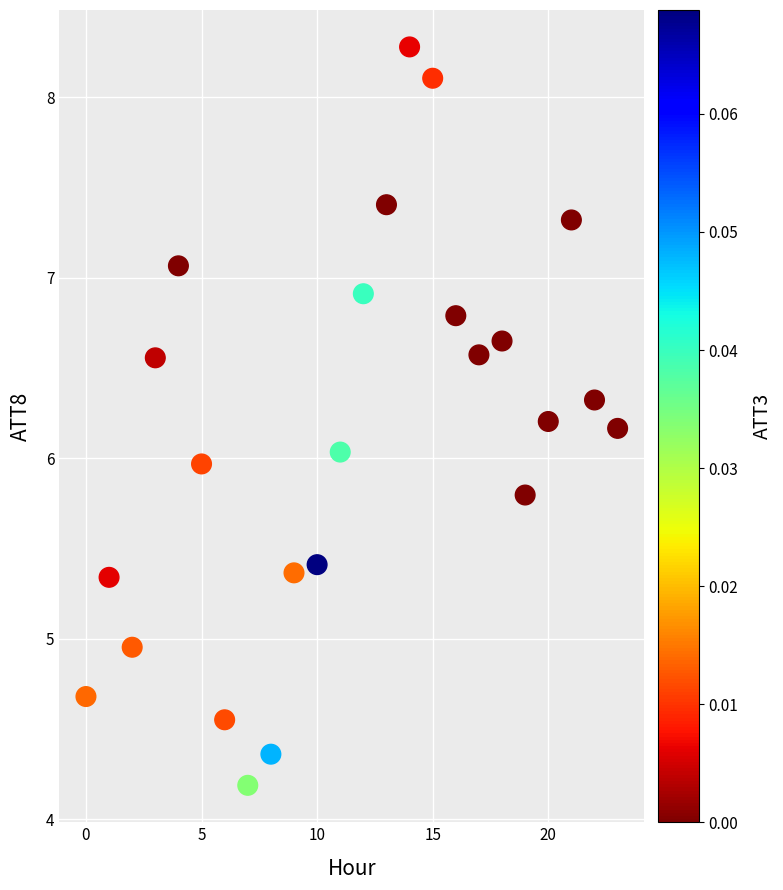

What is the range of Y values (max minus min)?

4.1